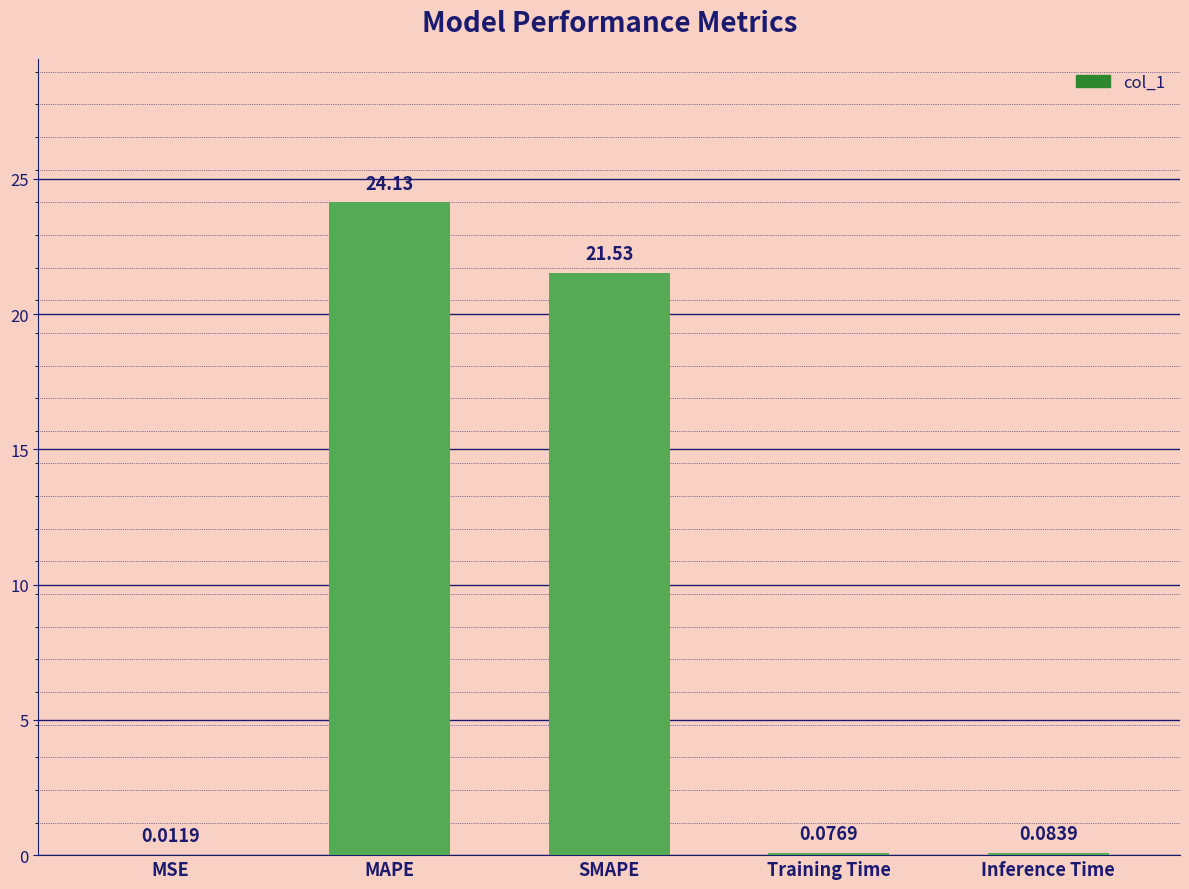

Between MAPE and MSE, which is larger?

MAPE